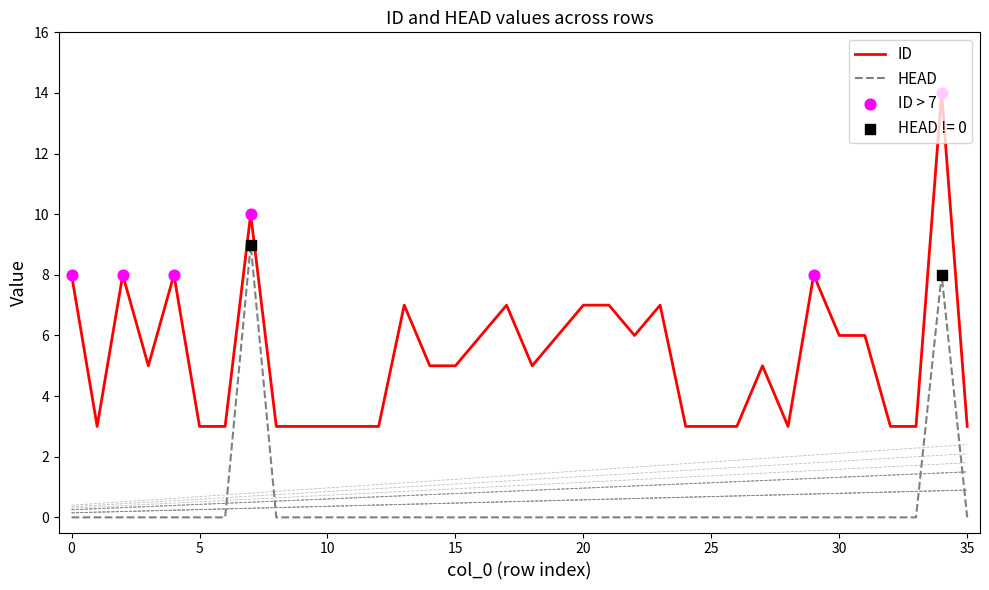

Which series has the largest range (max minus min)?

ID